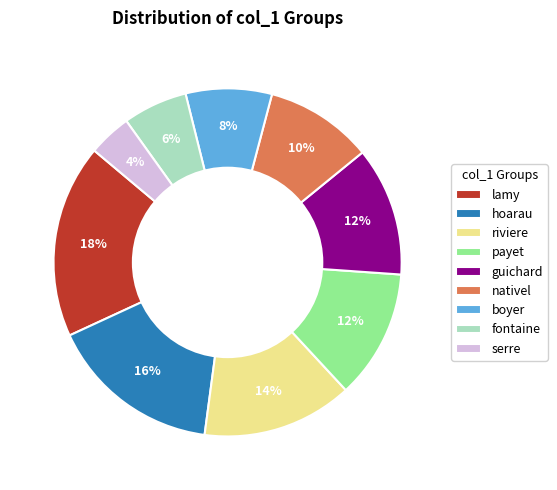

Do hoarau and nativel together represent more than half of the pie?

No